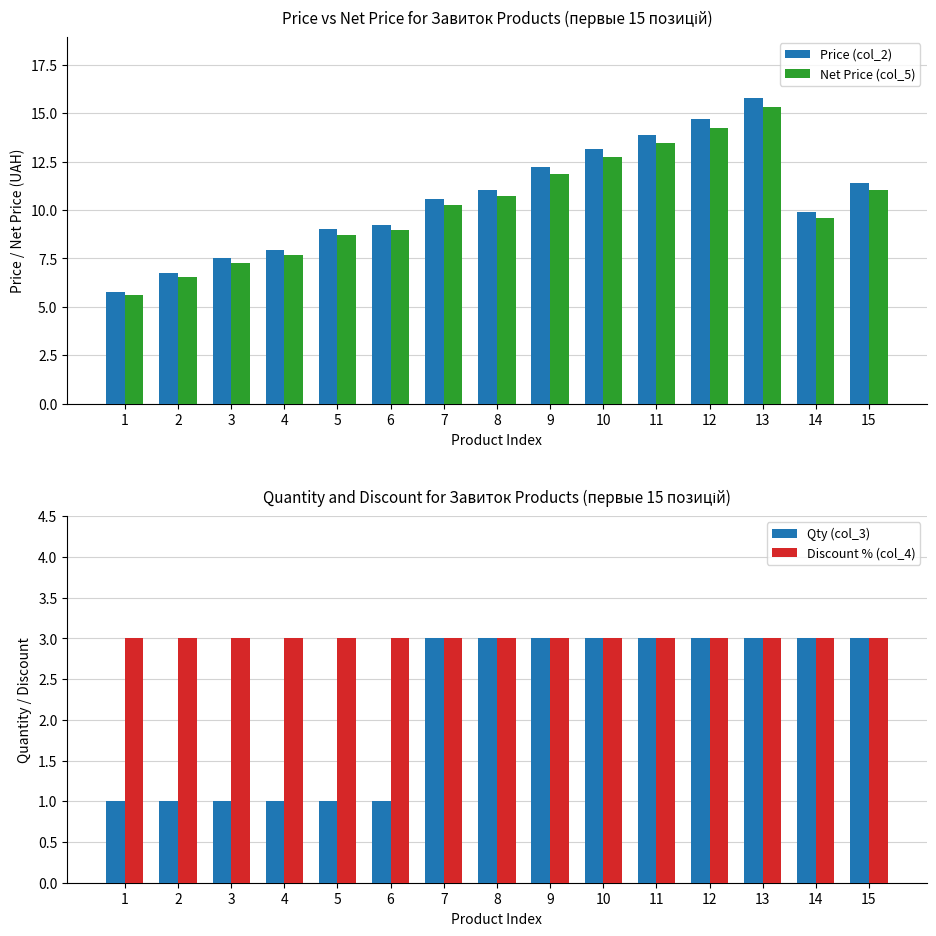

Read the Qty (col_3) value at 4.

1